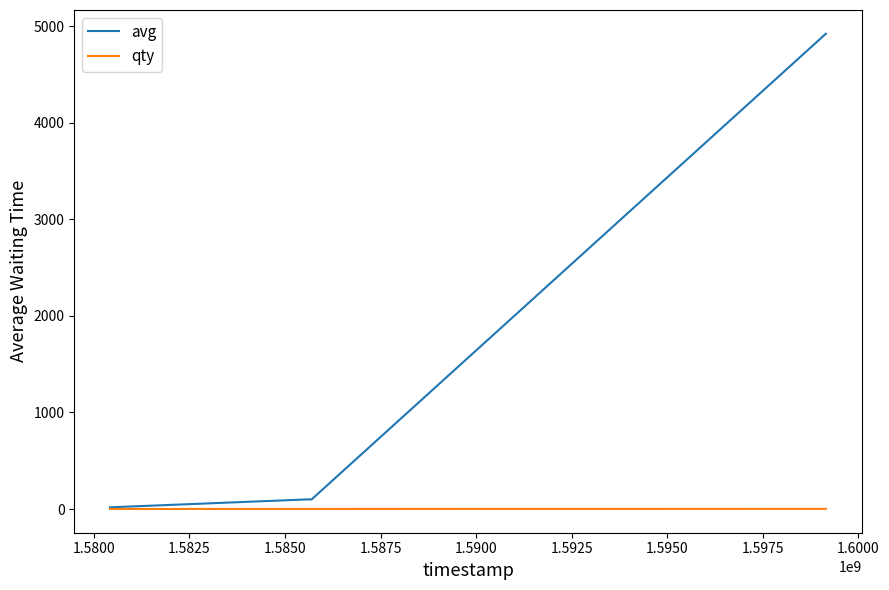

Which series has the largest total across all categories?

avg